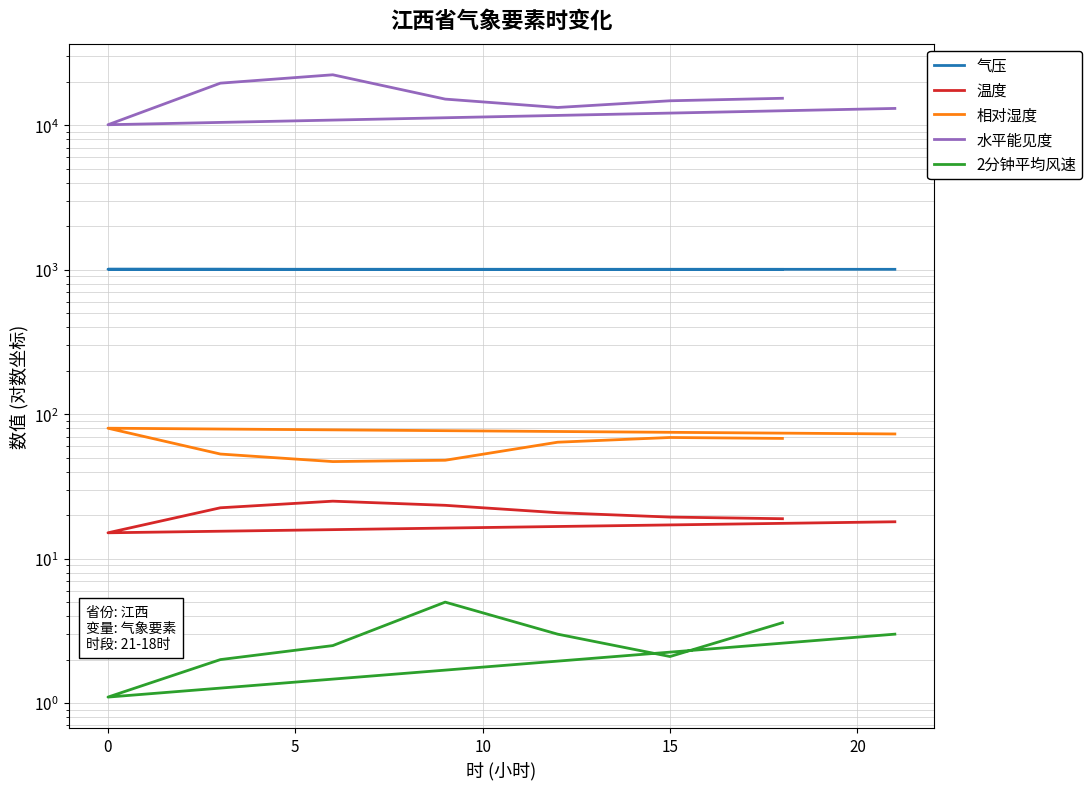

What is the sum of all 相对湿度 values?

502.0